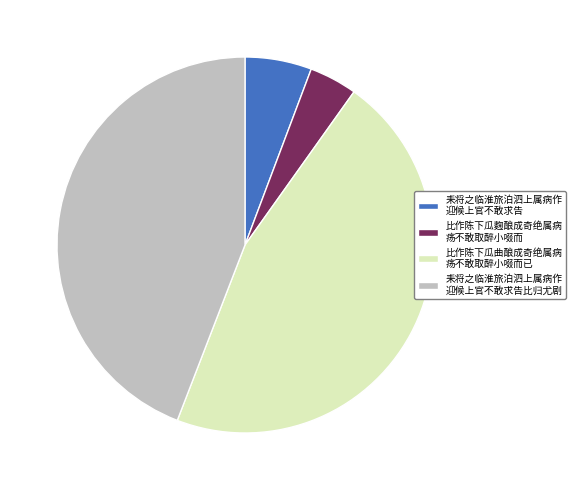

Does any single category account for the majority?

No